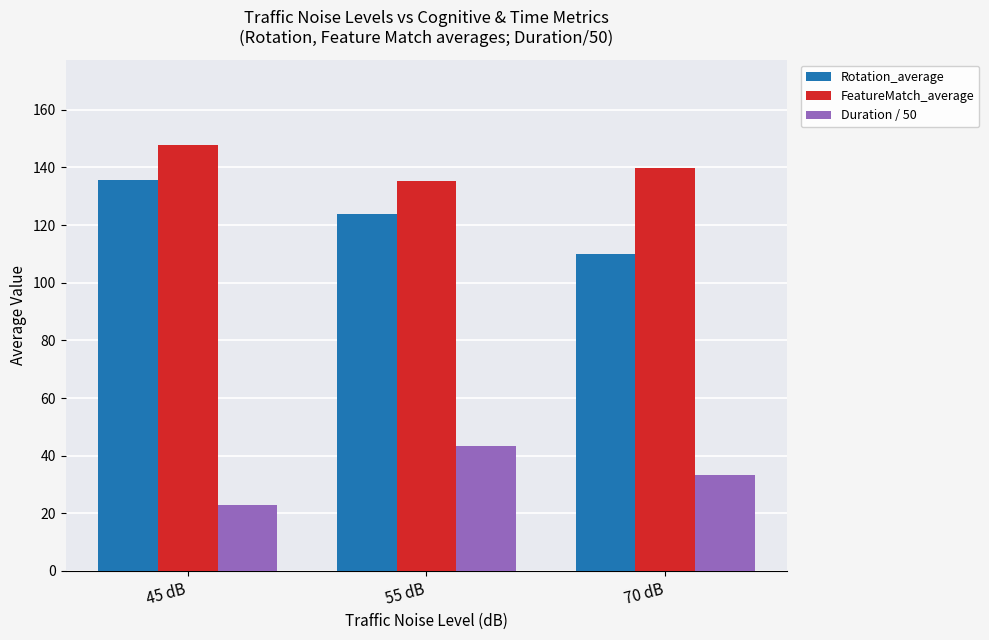

What is the label of the 2nd bar from the left?

55 dB